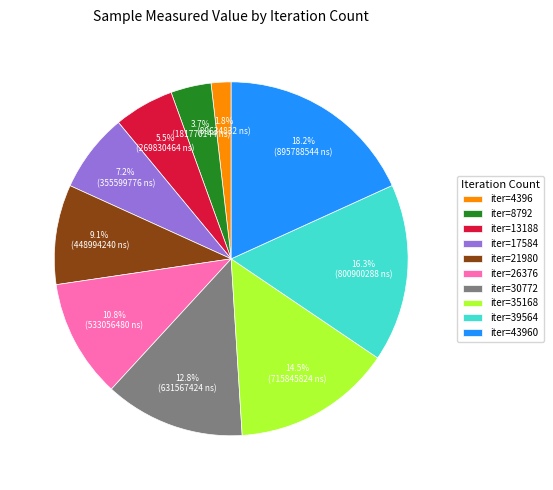

What is the largest slice in the pie chart?

iter=43960